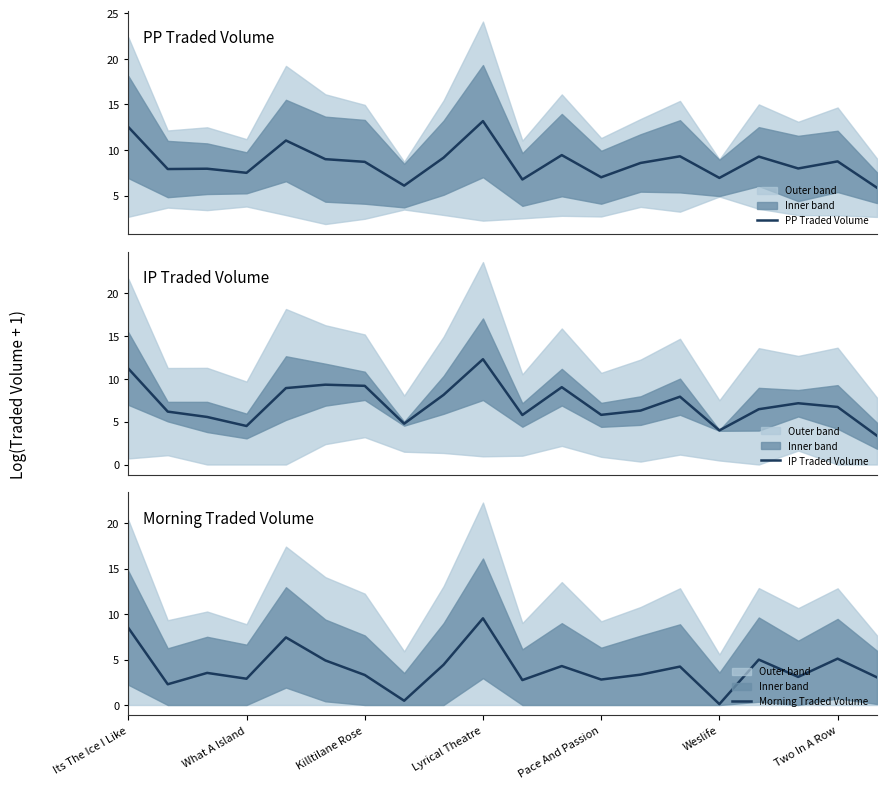

What is the difference between the maximum and second lowest values in the IP Traded Volume series?

8.3